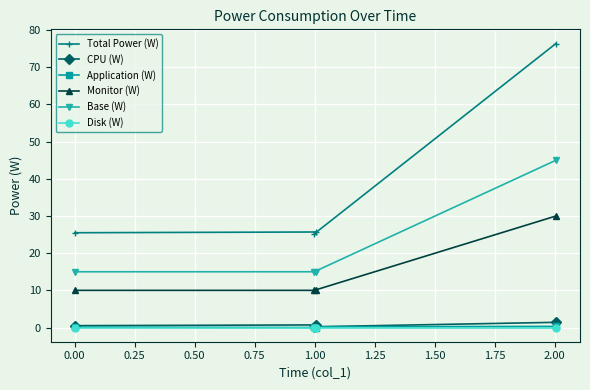

What is the value of the Monitor (W) point at the 4th from the left?

30.0